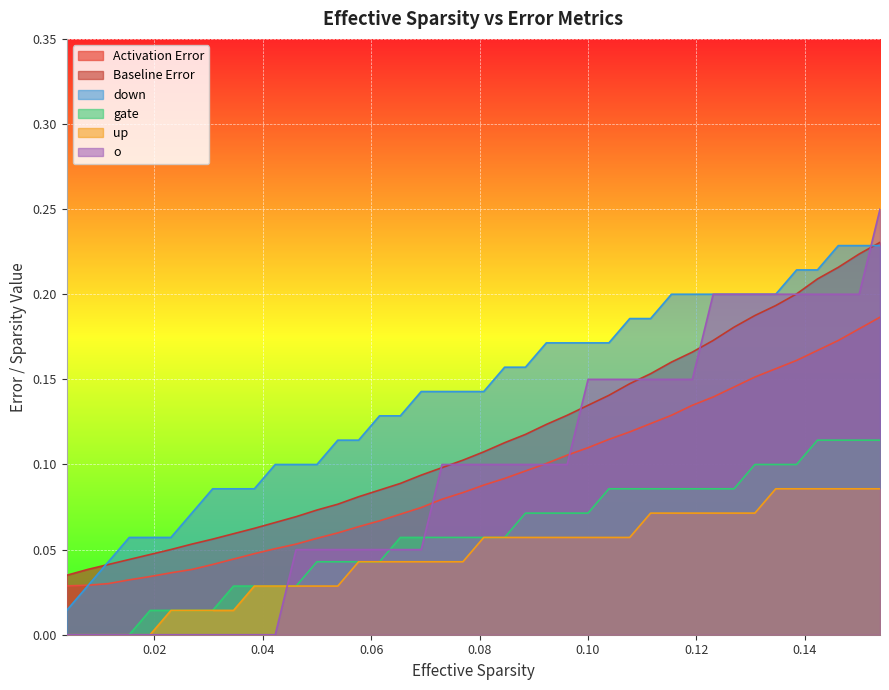

True or false: gate and Baseline Error intersect in this chart.

False